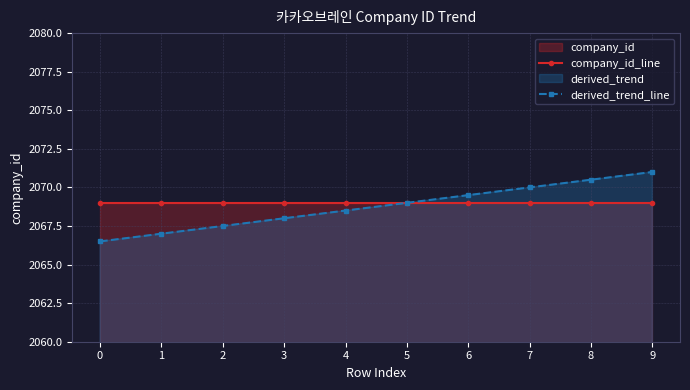

True or false: company_id_line has more than 2 interior local peaks.

False